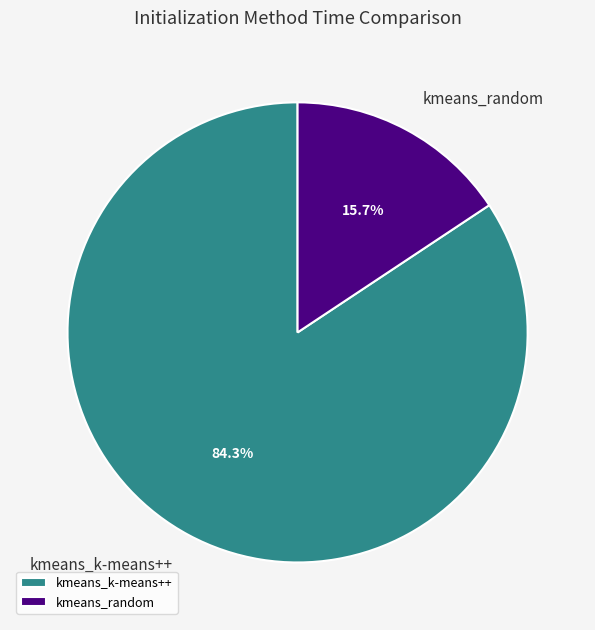

What is the smallest slice in the pie chart?

kmeans_random